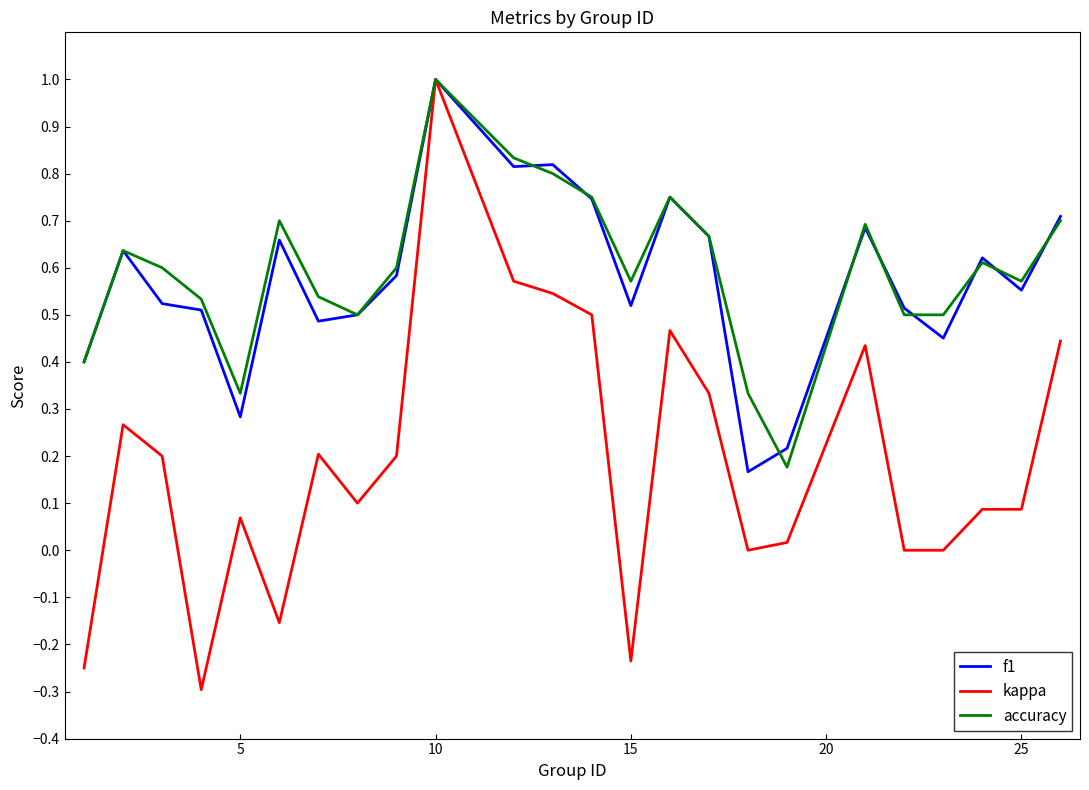

Which series has the widest spread of values?

kappa